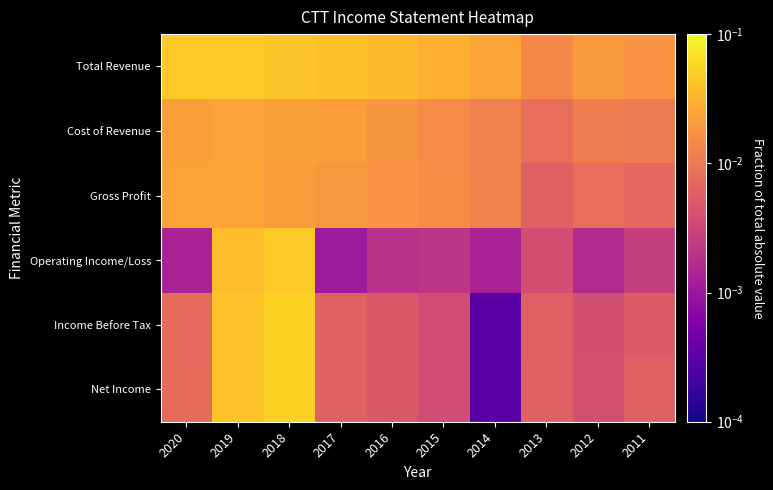

Between 2013 and 2017, which is larger?

2017